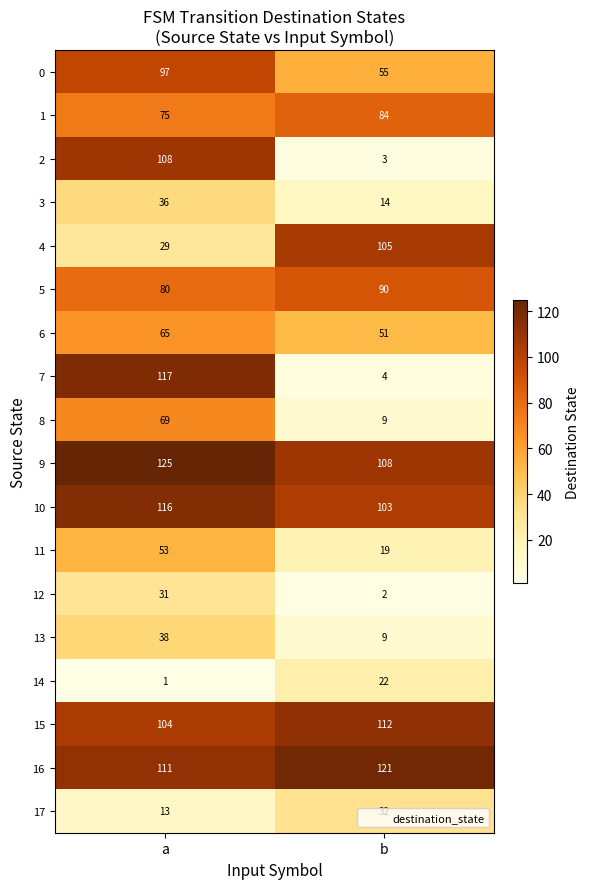

Which series changed the most between a and b?

7